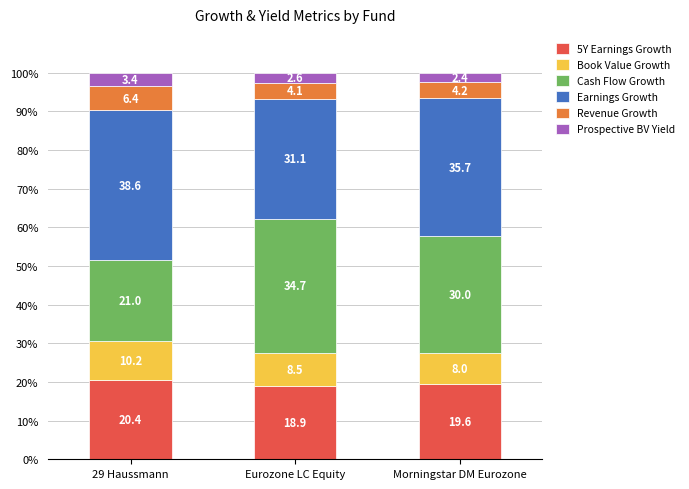

What is the total value across all series at 29 Haussmann?

100.0